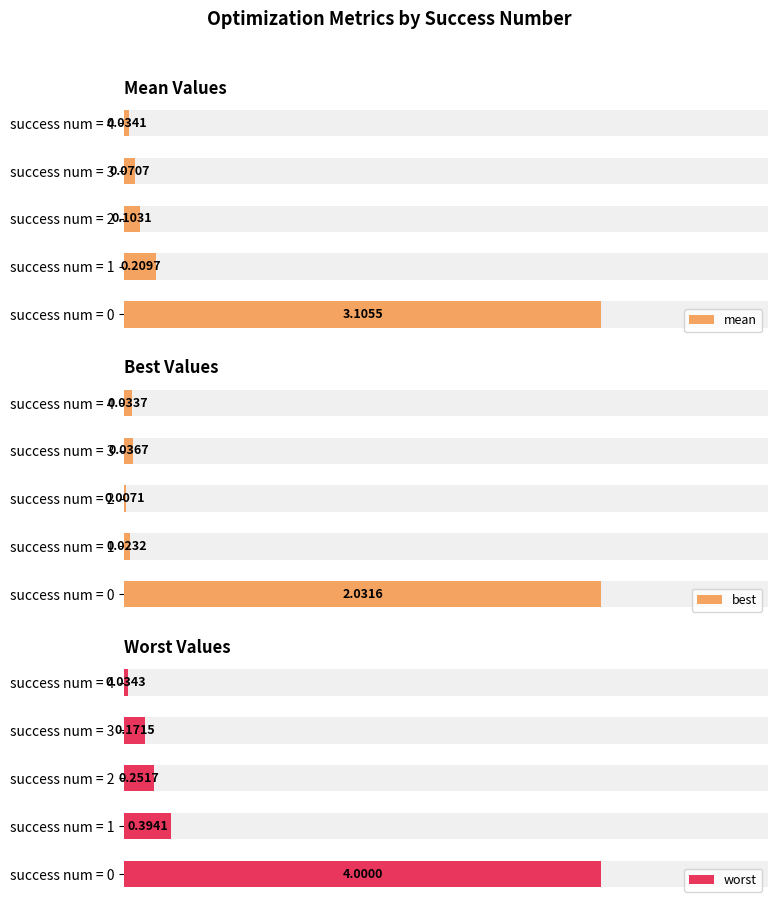

Reading left to right, transcribe all the data shown in this chart.

mean: 3.1	0.2	0.1	0.1	0.0
best: 2.0	0.0	0.0	0.0	0.0
worst: 4.0	0.4	0.3	0.2	0.0